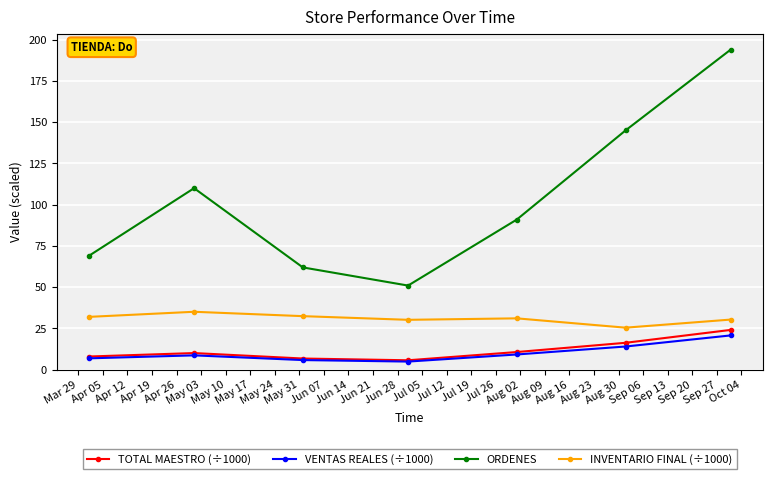

Which series has the widest spread of values?

ORDENES